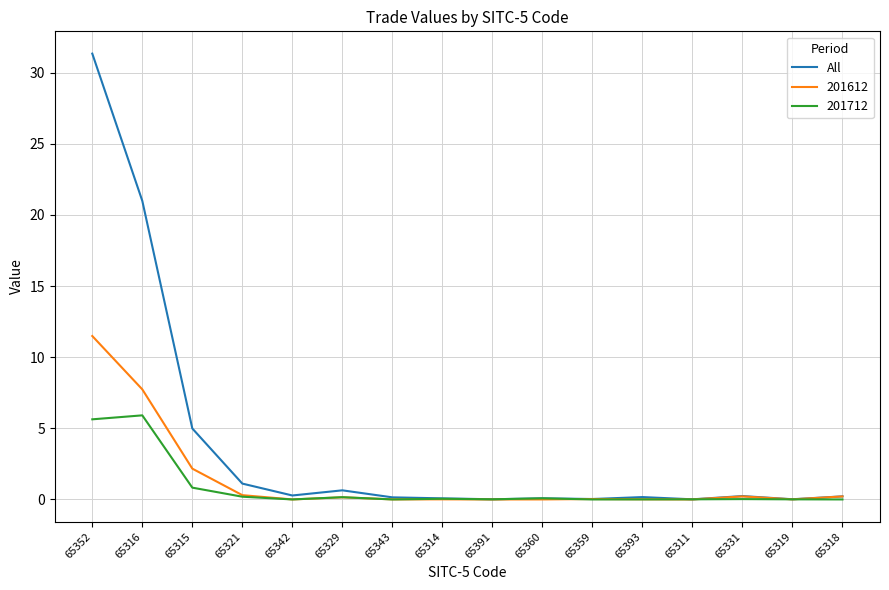

Is it true that All equals 1.1 at 65321?

True